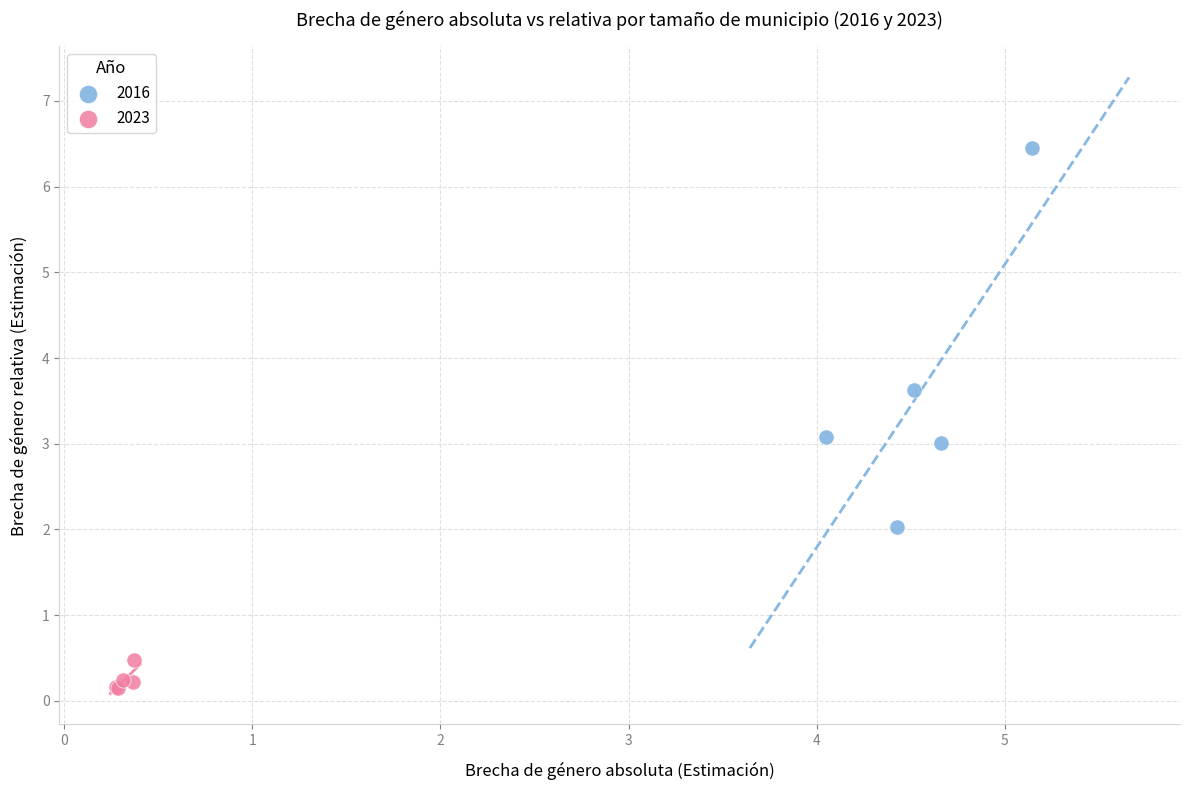

Which series contains the lowest Y value?

2023